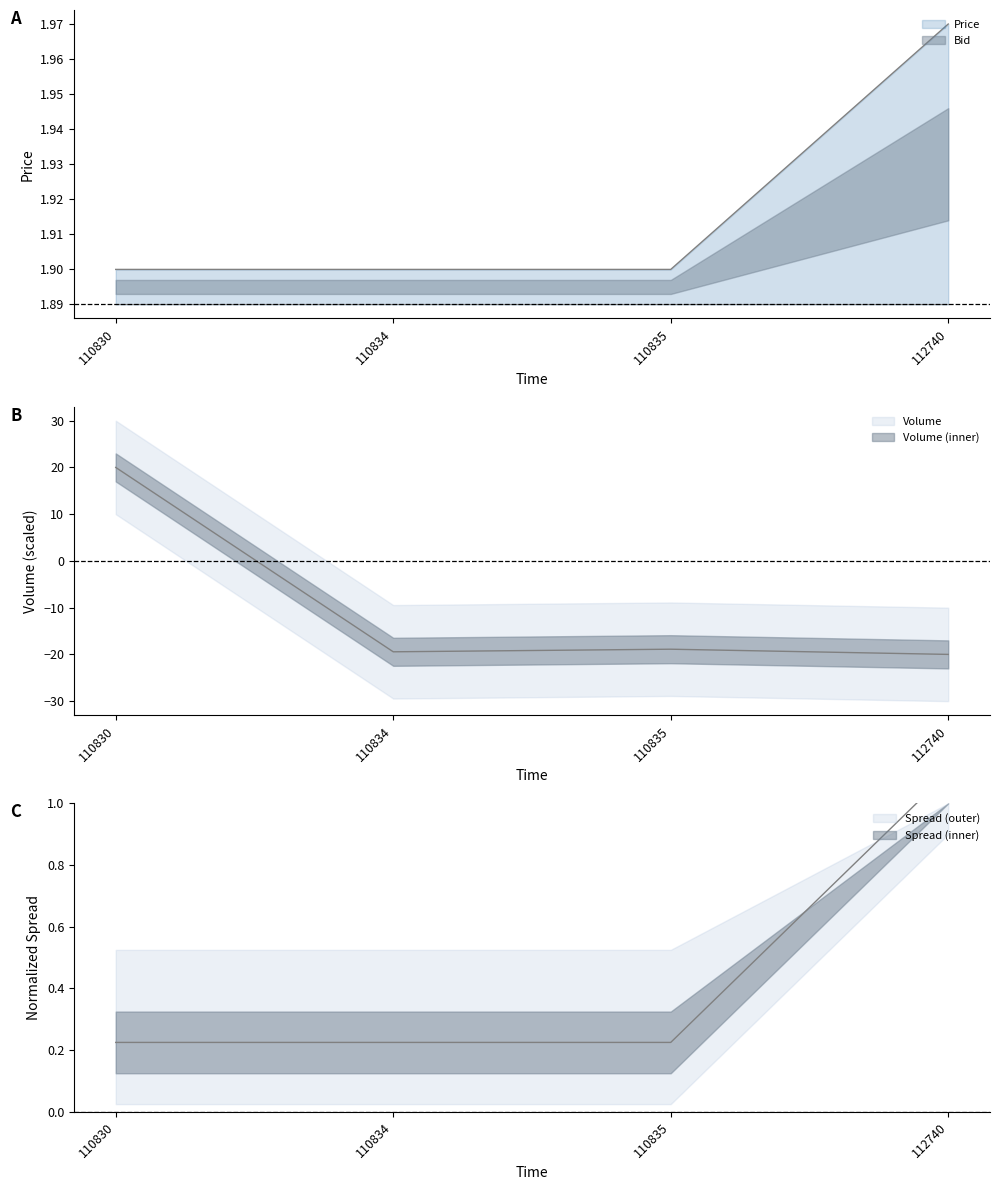

How many intersections are there between Volume and Price?

1